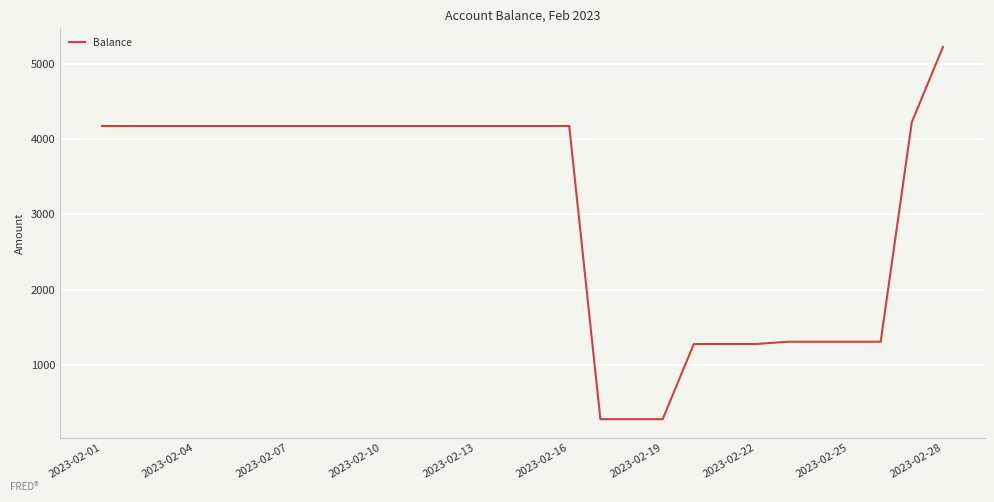

Count the number of categories in the chart.

28